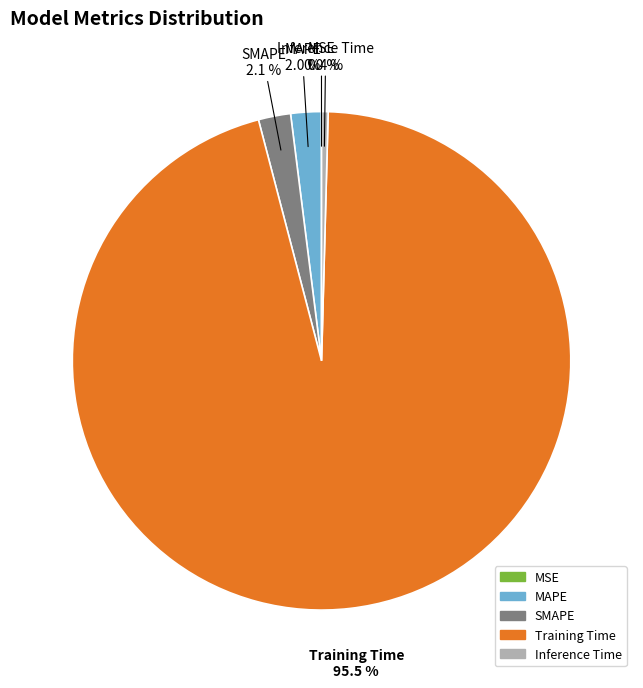

How much of the chart is everything except MAPE?

98.0%